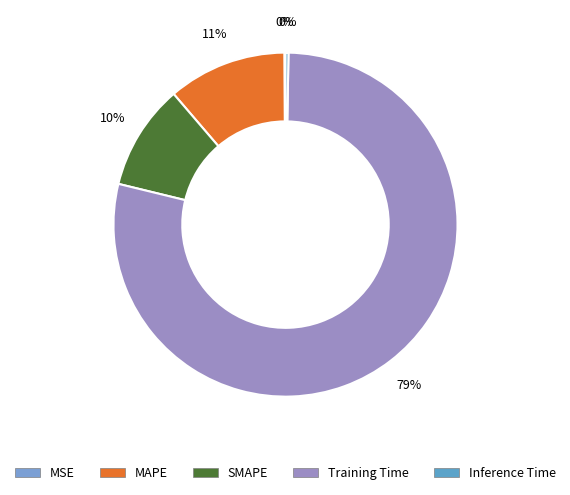

Combined, what portion of the pie is MAPE and MSE?

11.3%